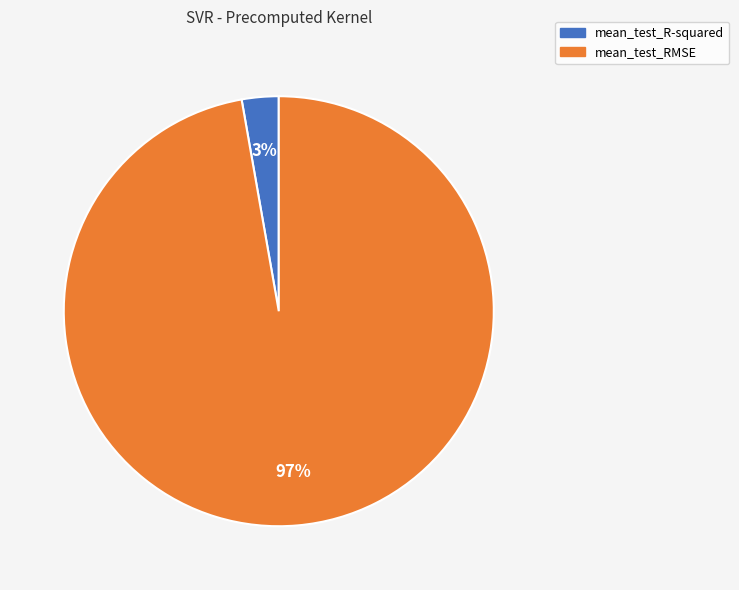

Do mean_test_RMSE and mean_test_R-squared together represent more than half of the pie?

Yes